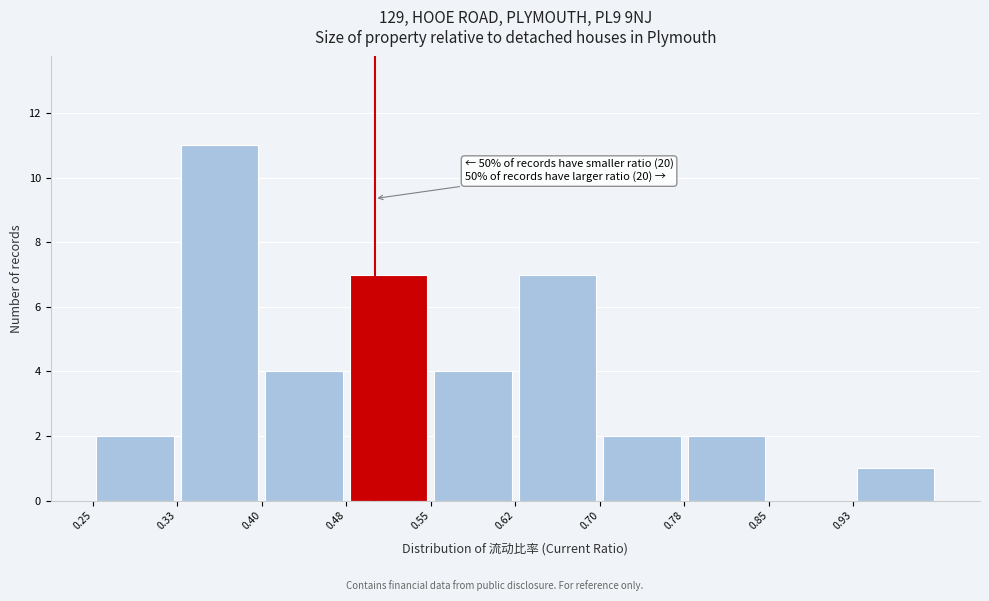

Over which range of the x-axis is the bar tallest?

0.325 to 0.400